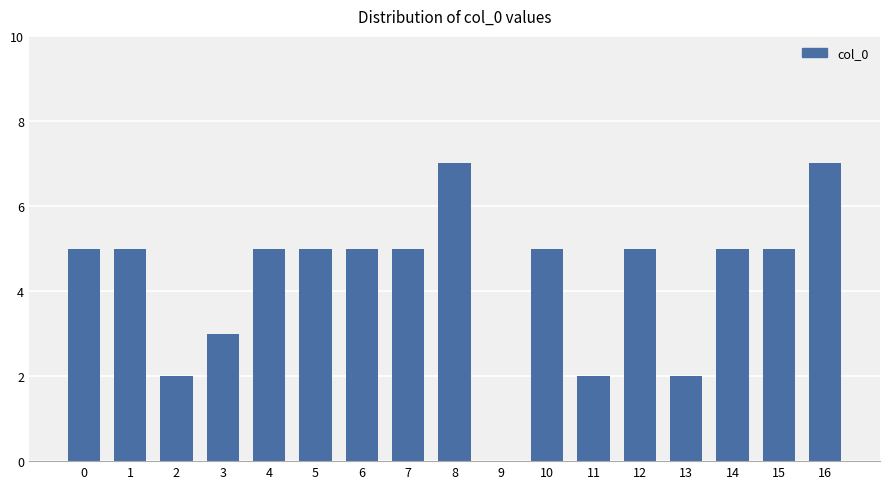

What is the average value?

4